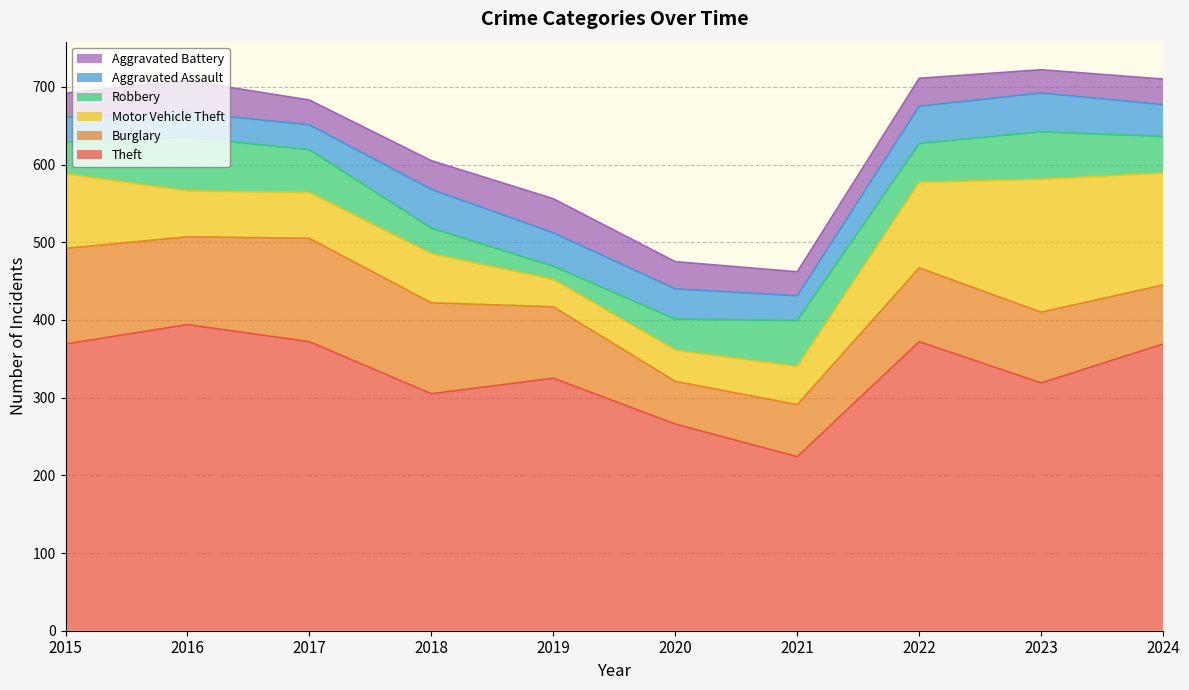

Is the value of Aggravated Battery at 2015 greater than the value of Robbery at 2019?

Yes